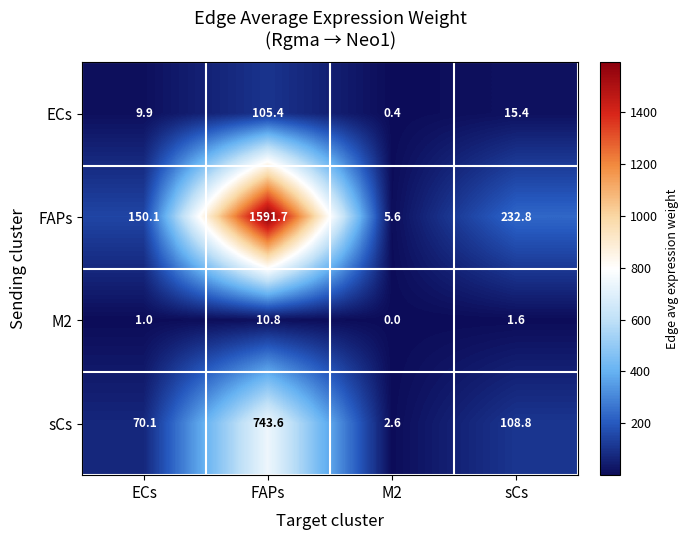

At which category does the chart reach its minimum across all series?

M2